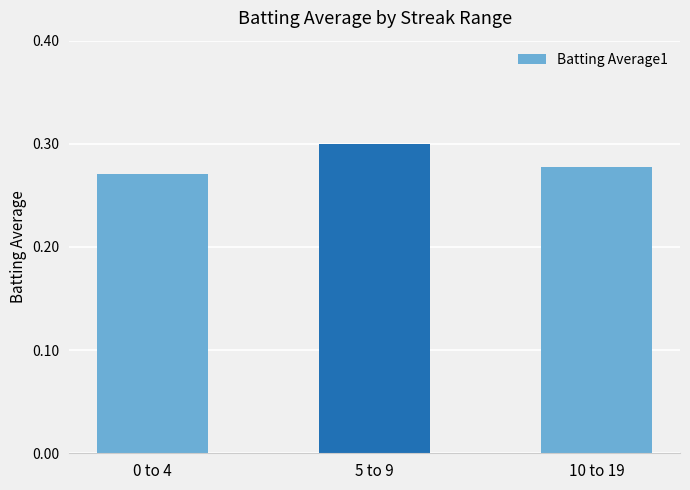

The value at 0 to 4 is 0.4. True or false?

False